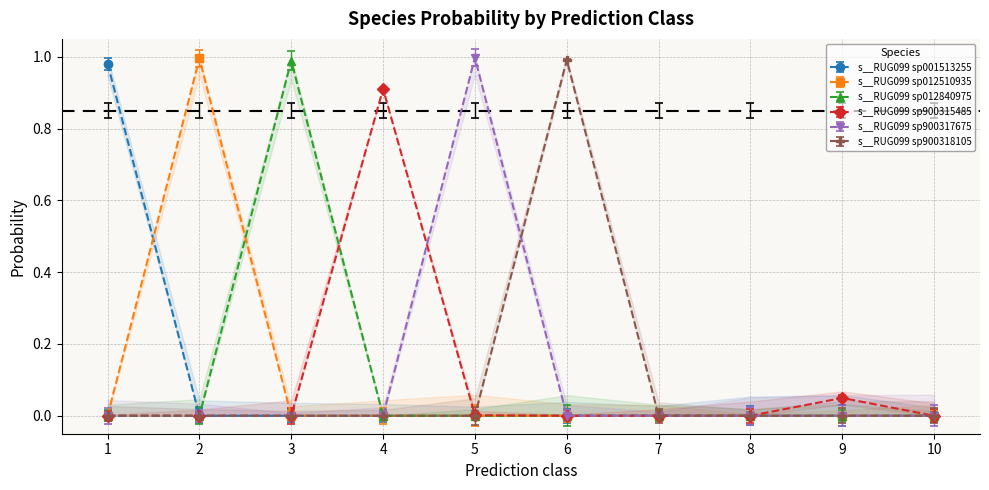

In s__RUG099 sp900315485, how many points are higher than both neighbors (excluding endpoints)?

2